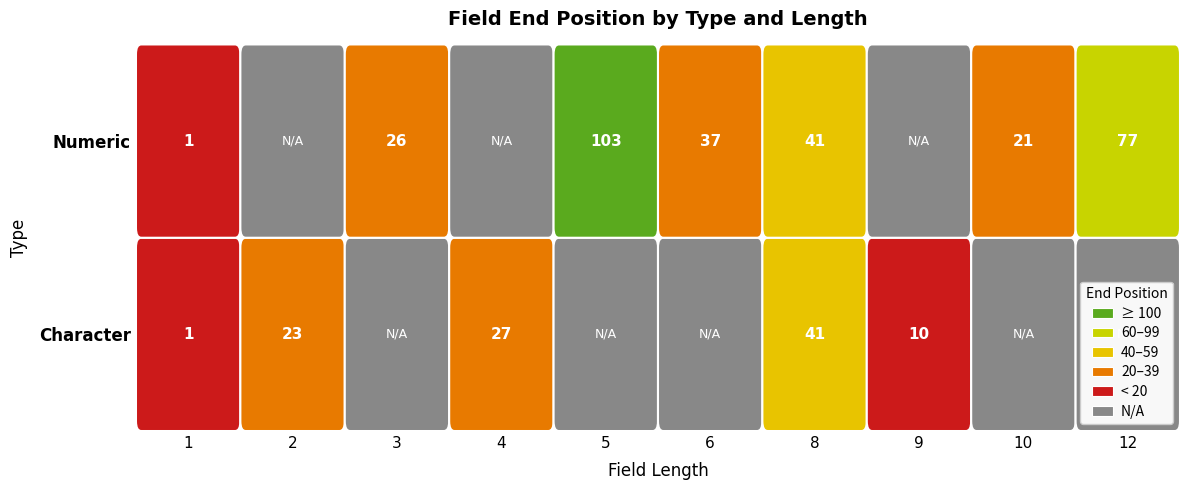

The Numeric series shows 0 at 9. True or false?

True